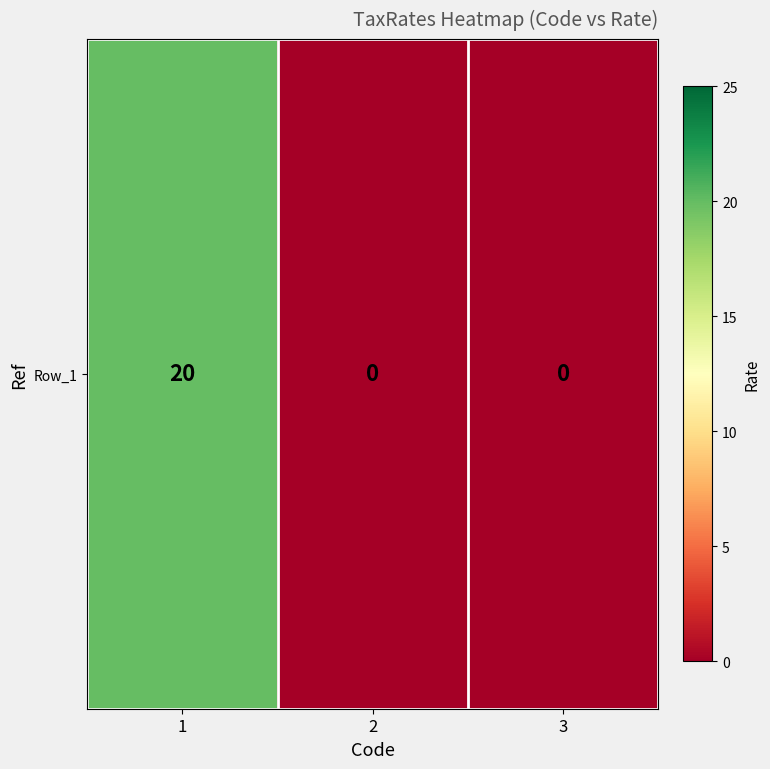

What is the sum of all values?

20